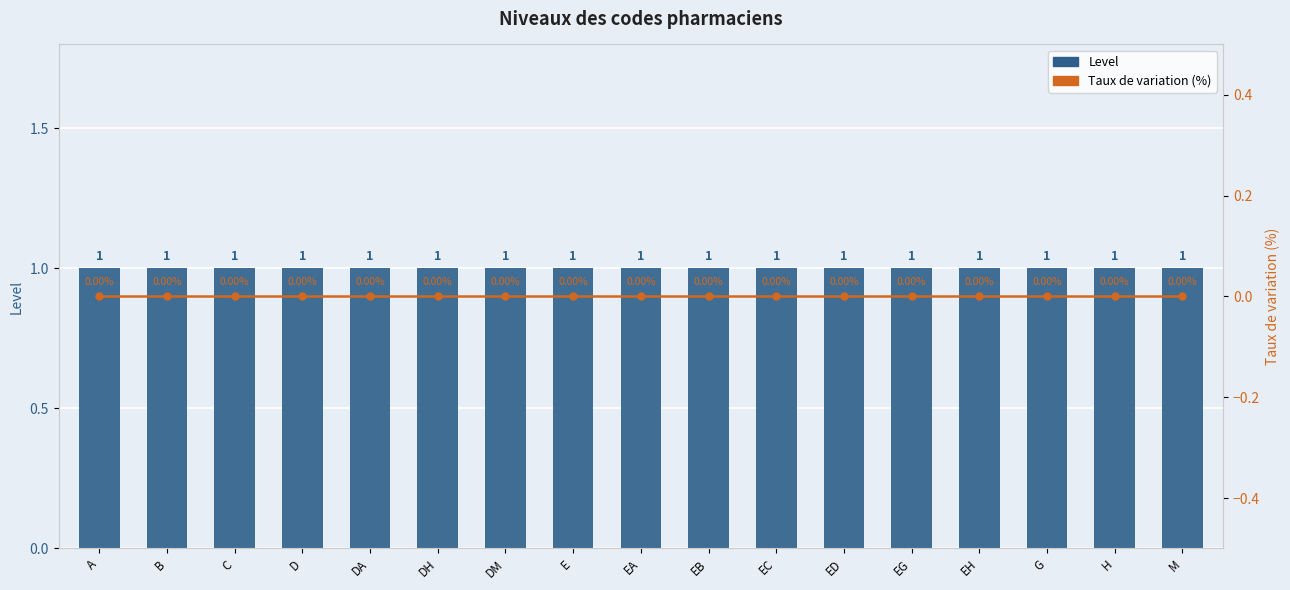

At B, list the series in order from largest to smallest.

Level, Taux de variation (%)